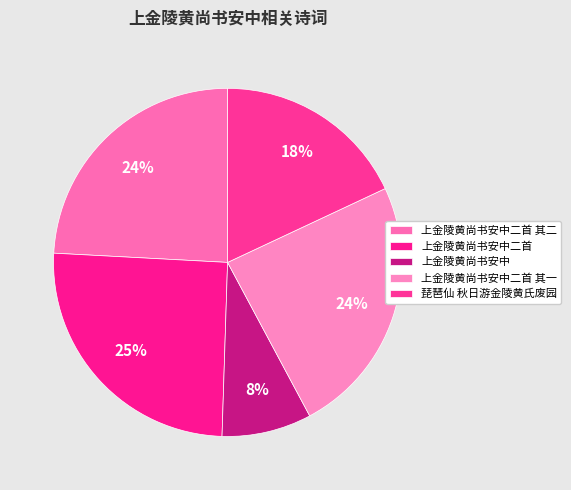

What percentage is the 琵琶仙 秋日游金陵黄氏废园 slice, to the nearest percent?

18%